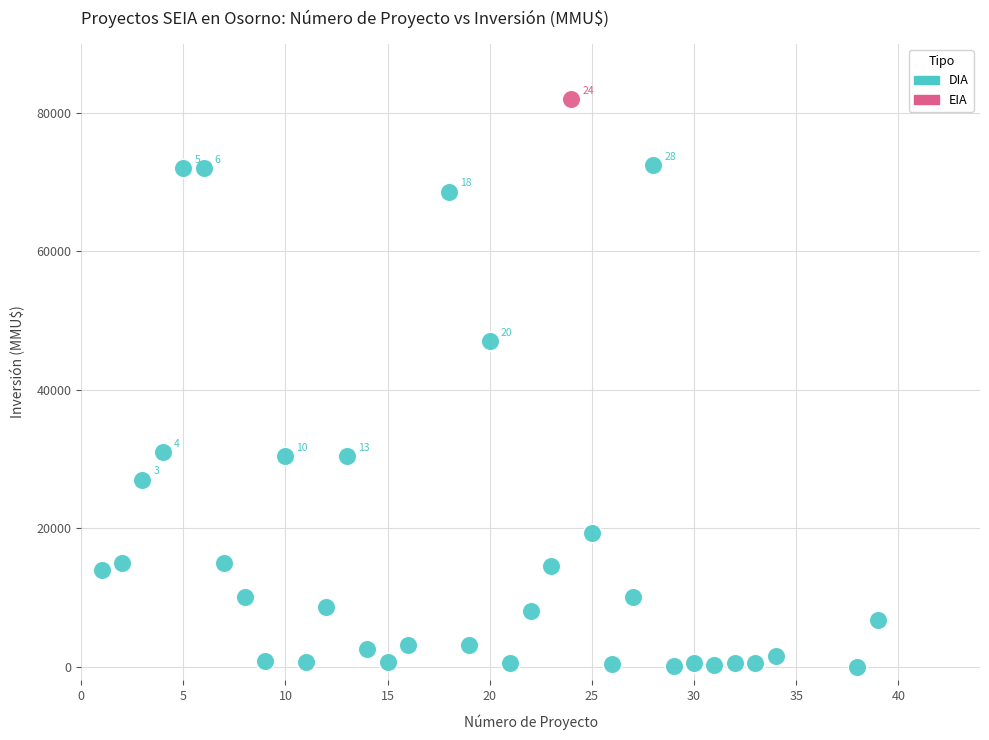

What are all the series names shown in the legend?

DIA, EIA